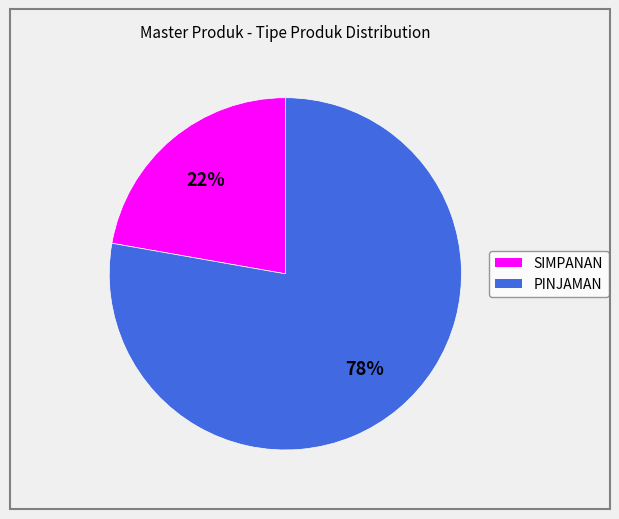

What percentage is the PINJAMAN slice, to the nearest percent?

78%